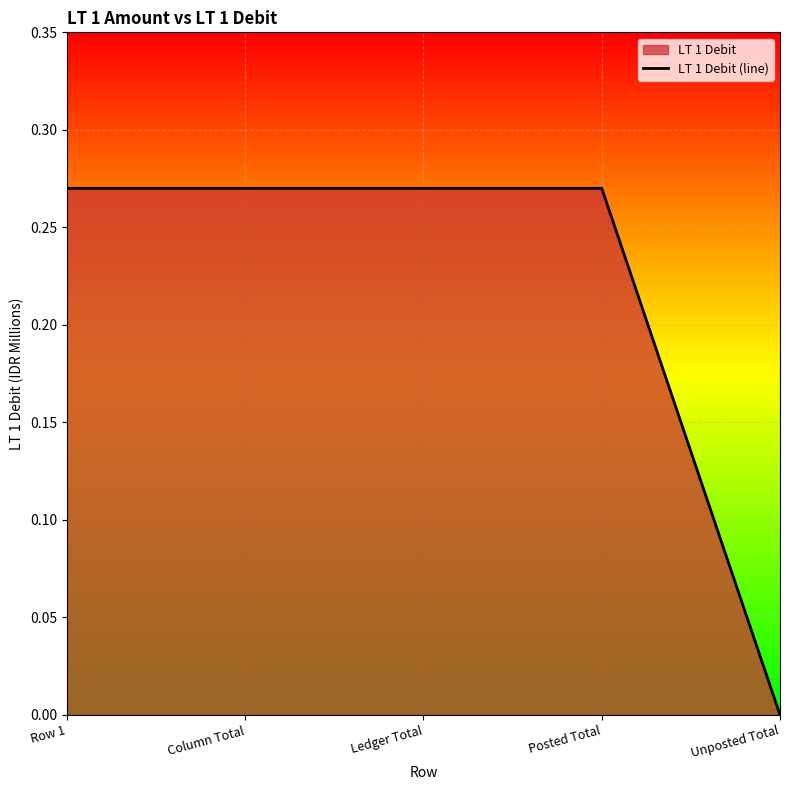

The value at Ledger Total is 0.1. True or false?

False